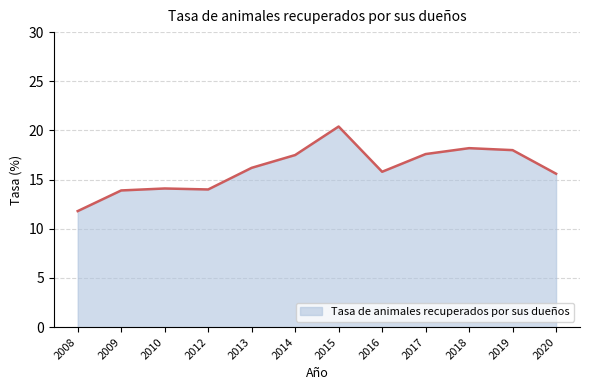

Count the number of values greater than 16.

6